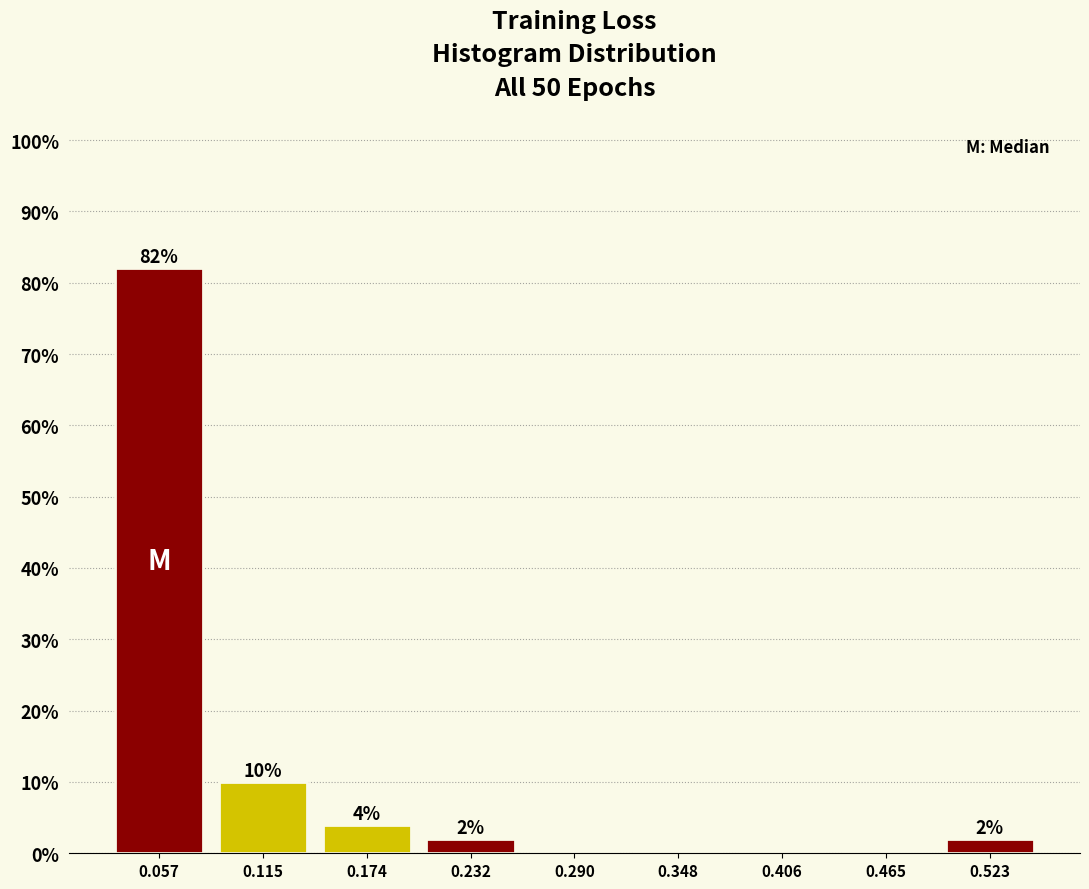

Over which range of the x-axis is the bar tallest?

0.03 to 0.09